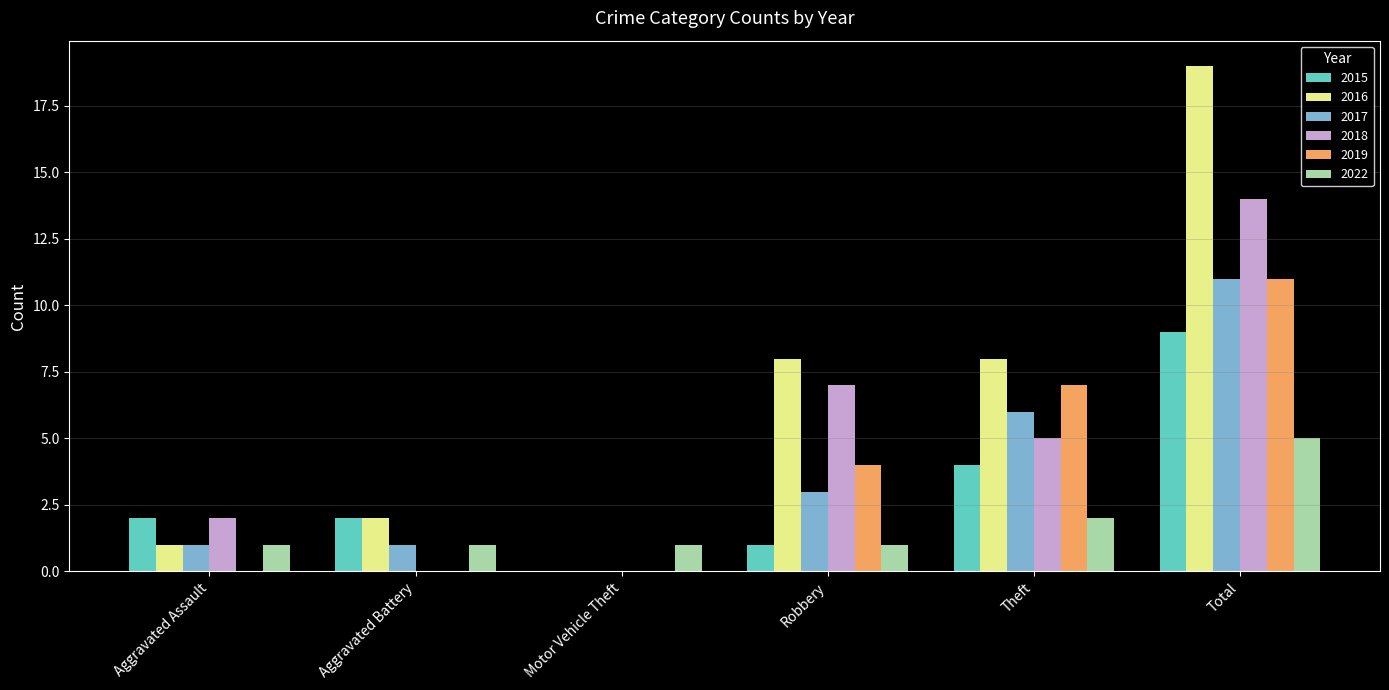

At which category does the chart reach its peak across all series?

Total